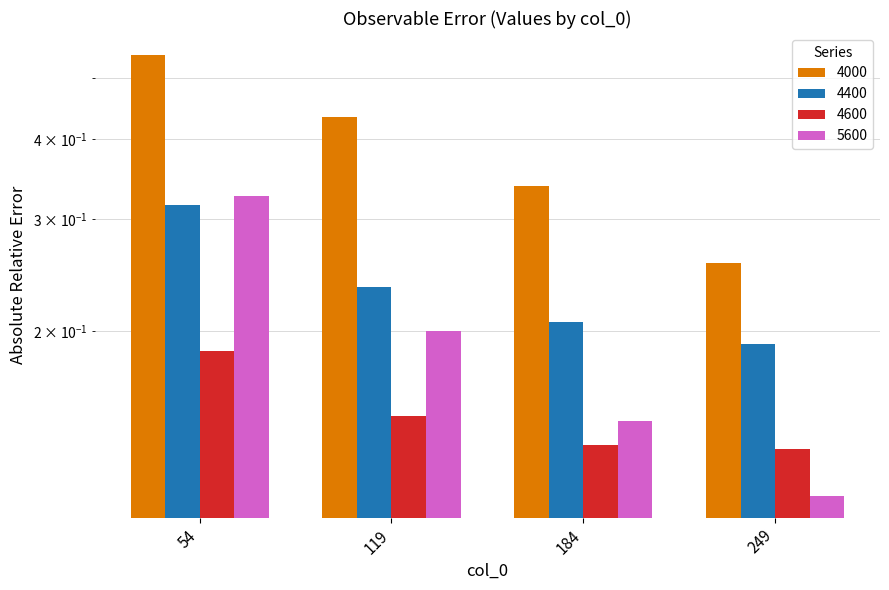

Which category has the lowest value in the 4000 series?

249